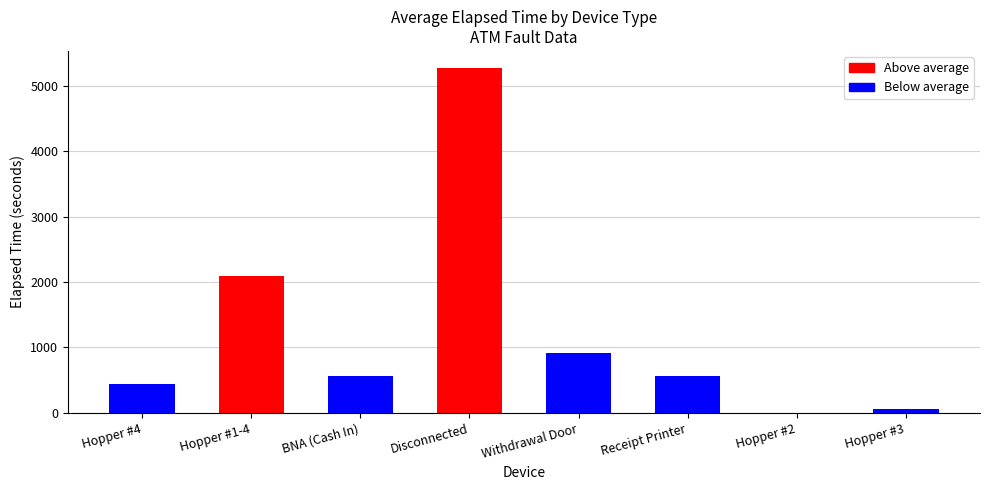

What is the sum of the values at Hopper #4 and Withdrawal Door?

1357